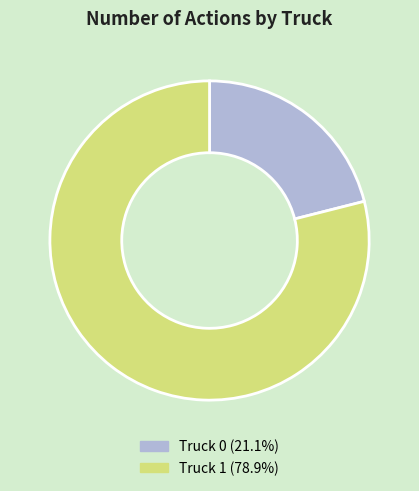

What is the majority slice?

Truck 1